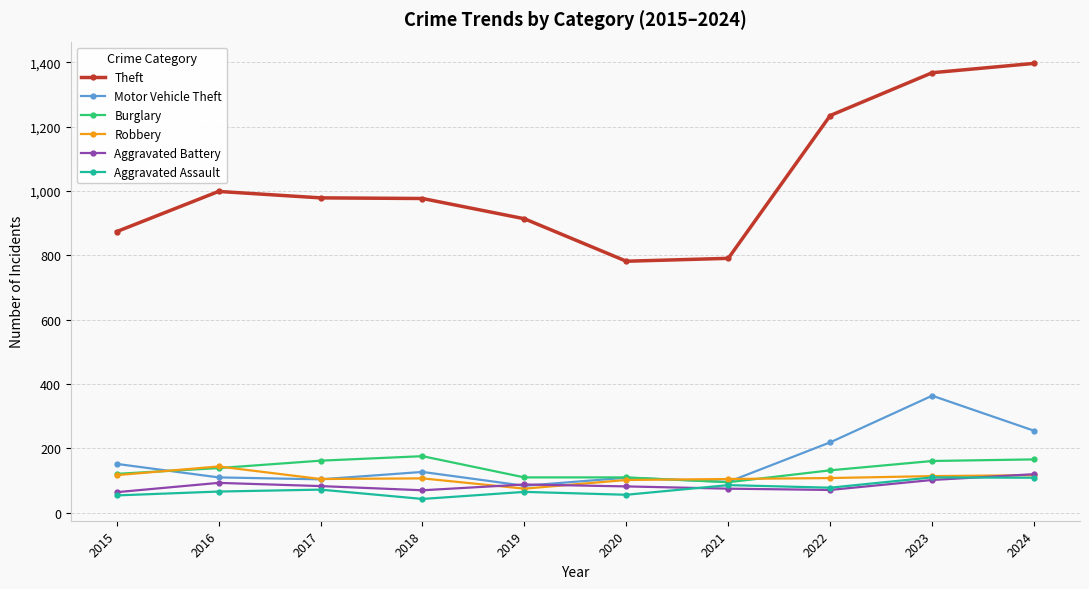

What are all the series names shown in the legend?

Theft, Motor Vehicle Theft, Burglary, Robbery, Aggravated Battery, Aggravated Assault